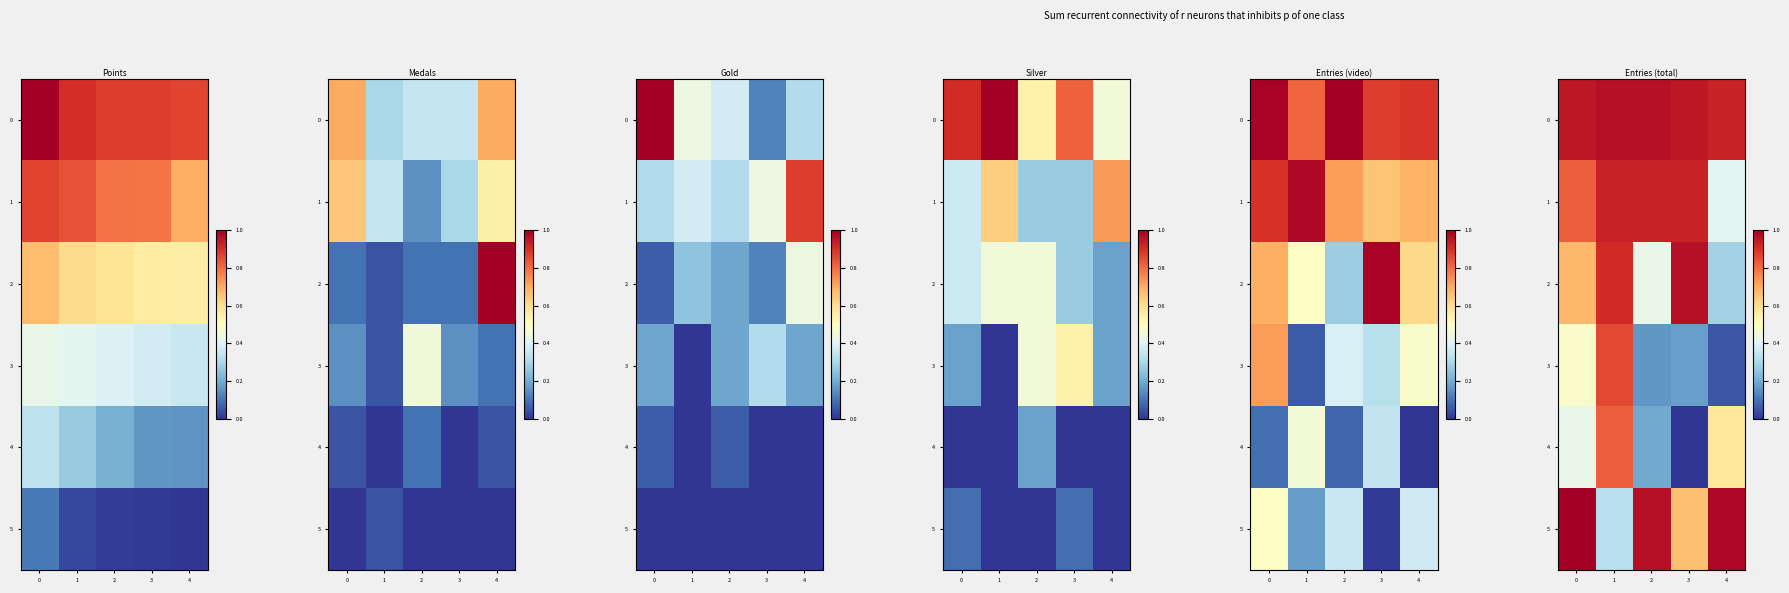

What is the sum of all 3 values?

1.7